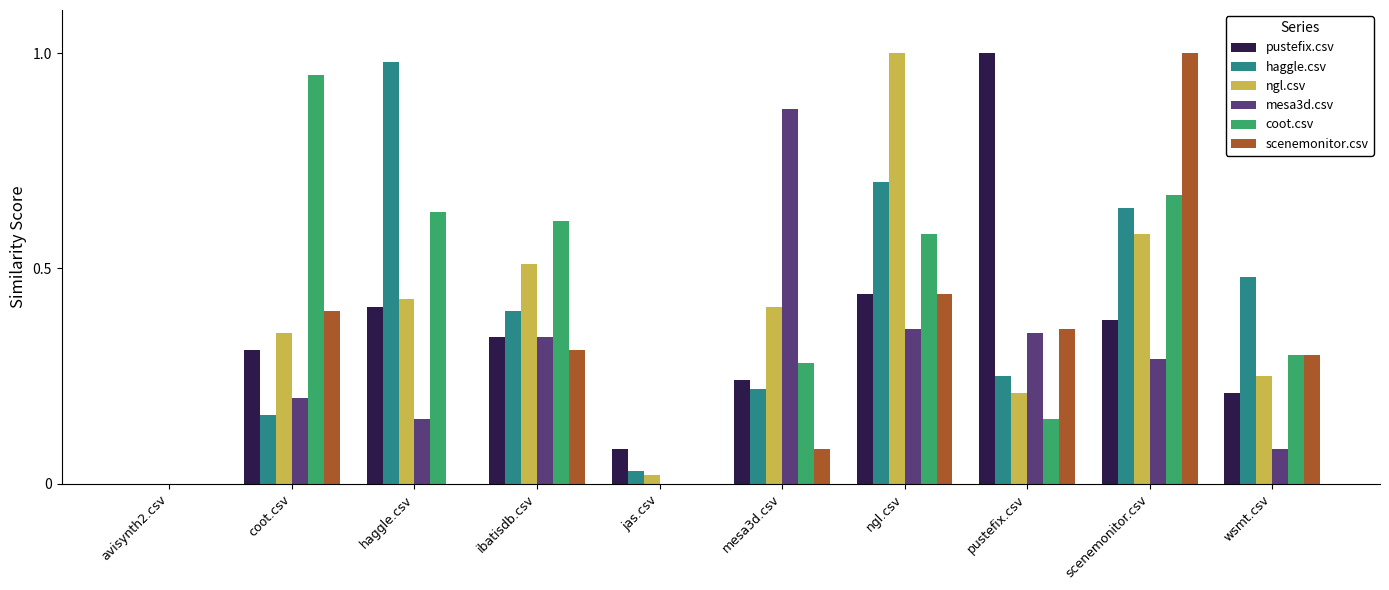

Which series changed the most between jas.csv and scenemonitor.csv?

scenemonitor.csv